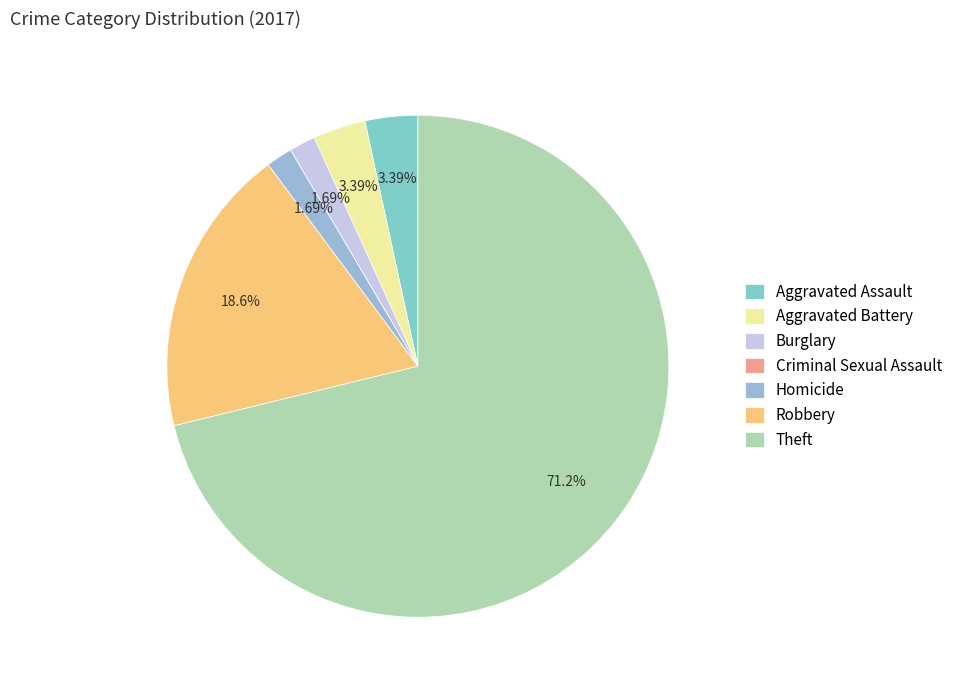

Which category has the biggest portion of the pie?

Theft